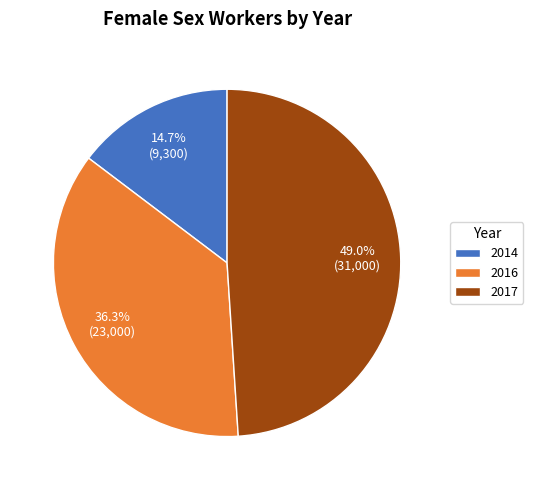

Rank the categories by value from lowest to highest.

2014, 2016, 2017